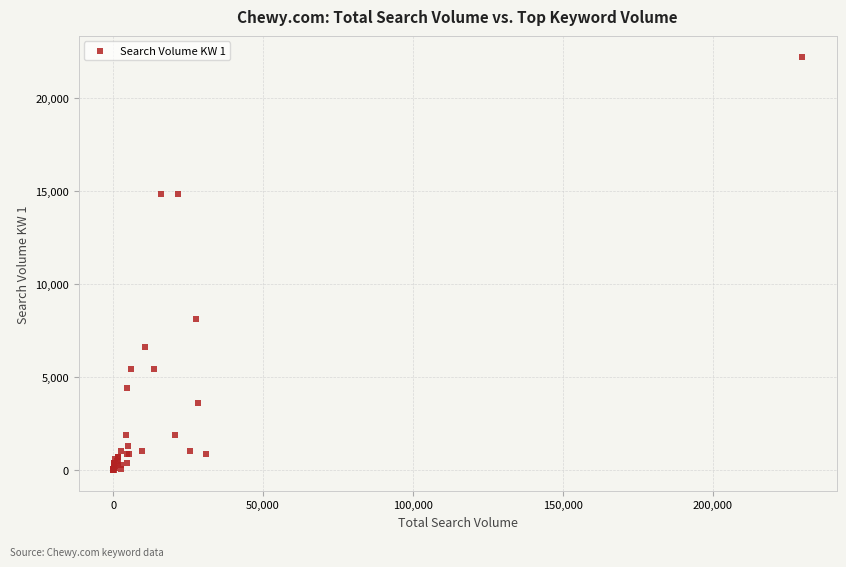

What Y value in the scatter plot is closest to 11100?

8100